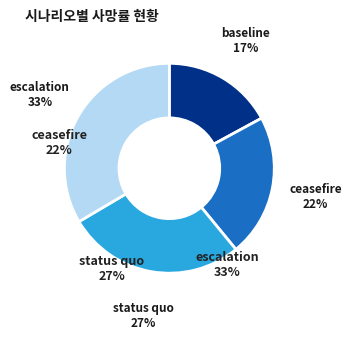

Does status quo represent more than half of the total?

No